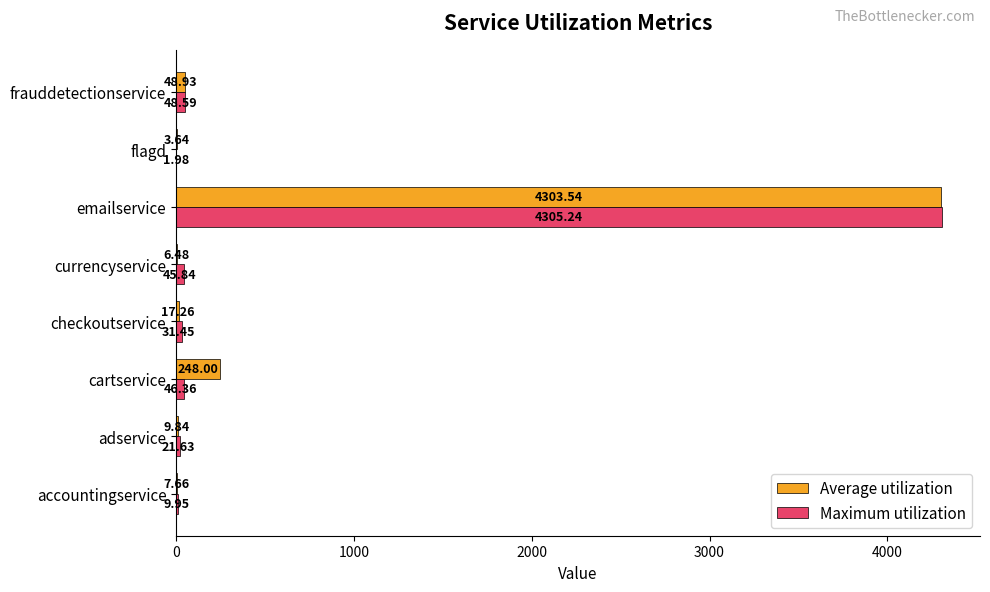

What is the total value across all series at adservice?

31.5